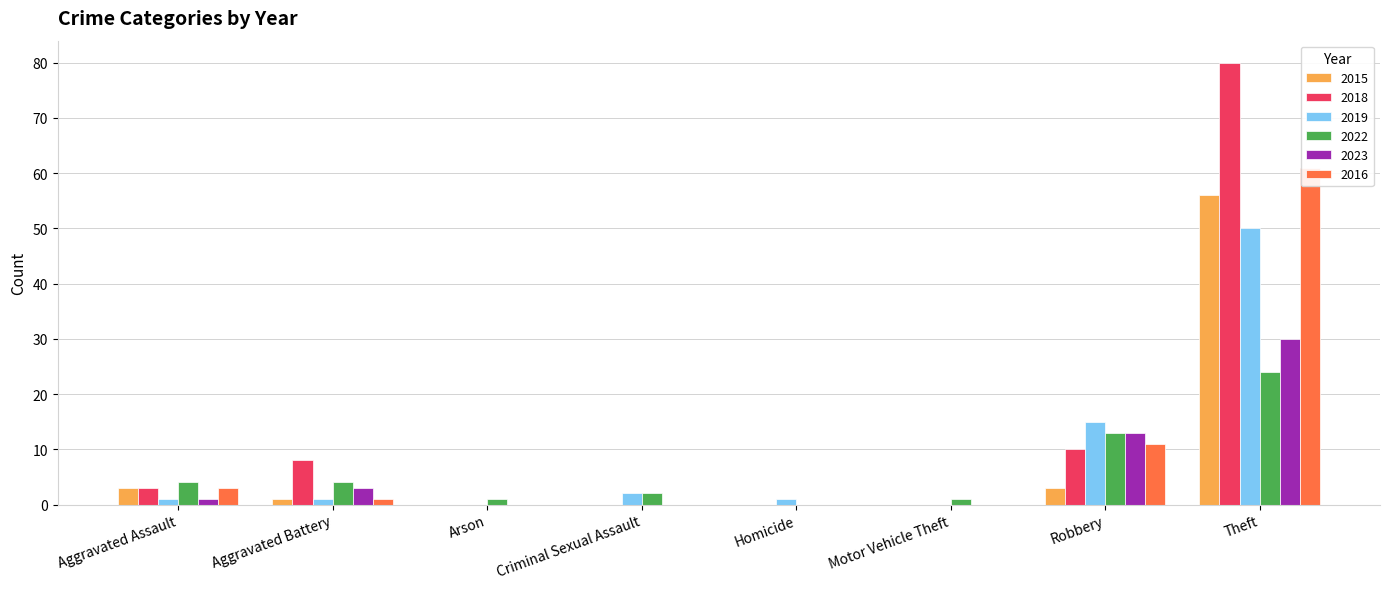

At which category does the chart reach its minimum across all series?

Arson